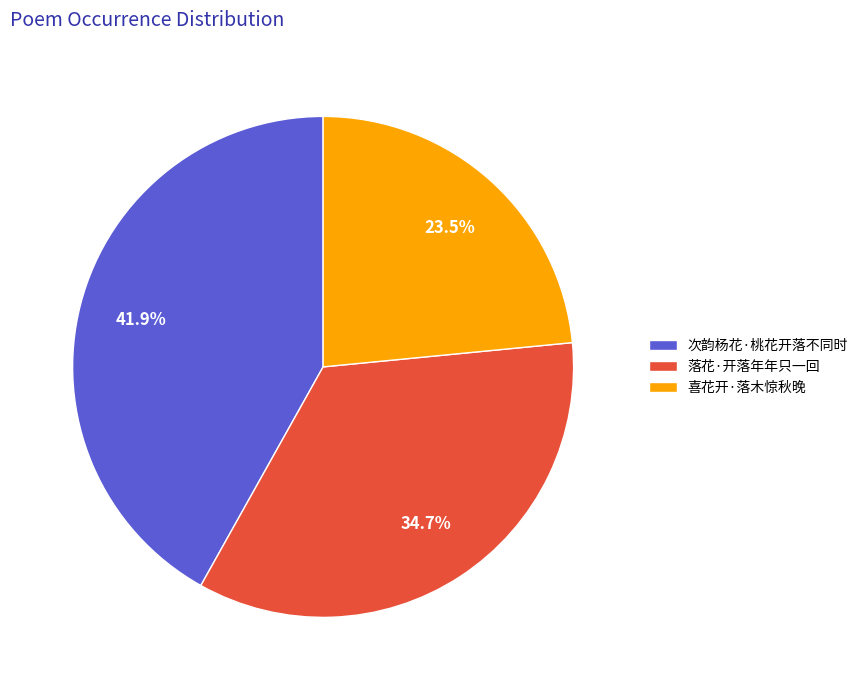

What percentage is the 落花·开落年年只一回 slice, to the nearest percent?

35%